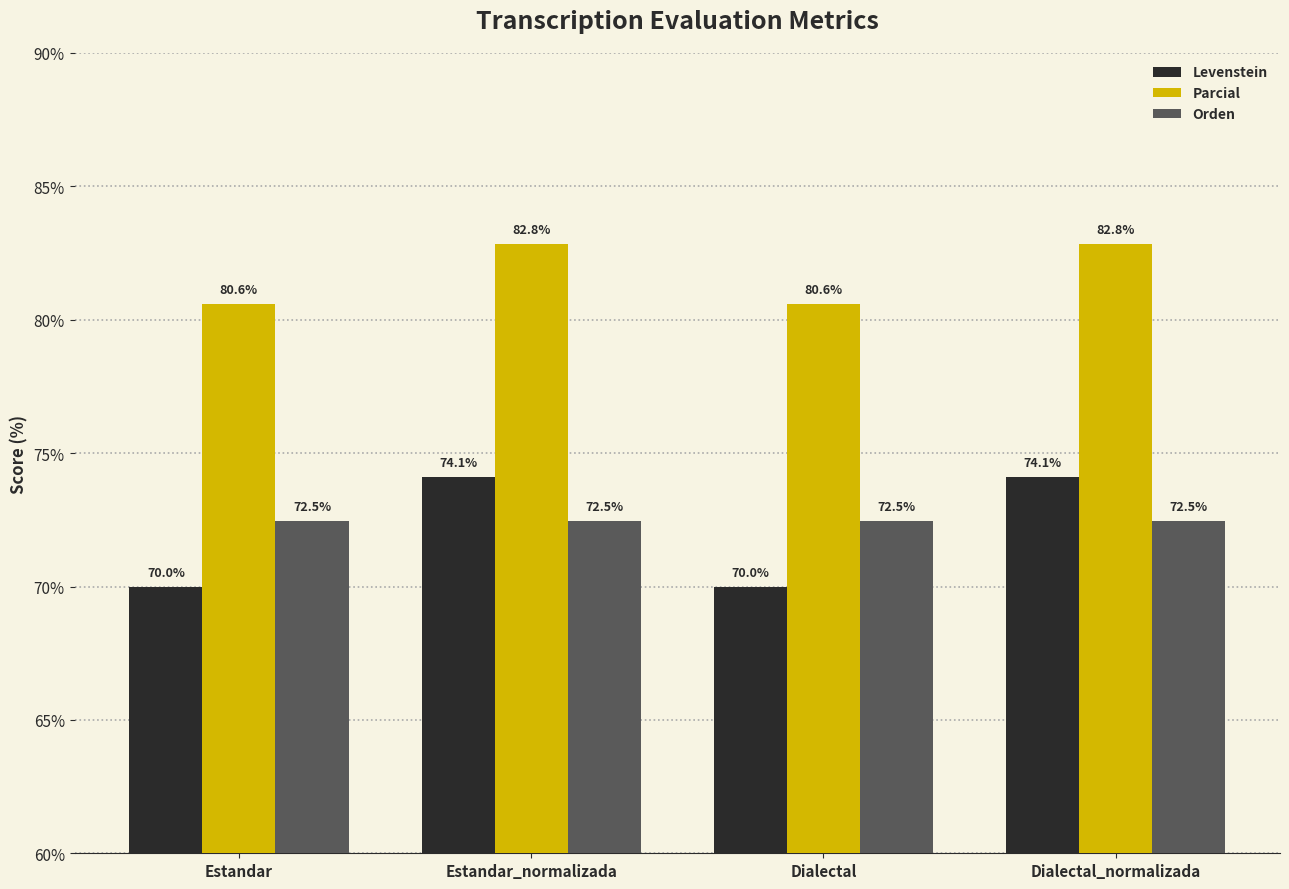

What is the approximate value of Levenstein at Estandar?

70.0